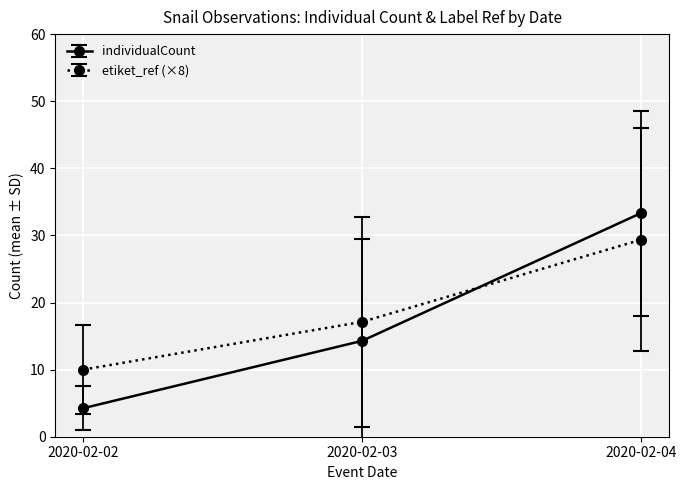

What is the average value of the etiket_ref (×8) series?

18.8